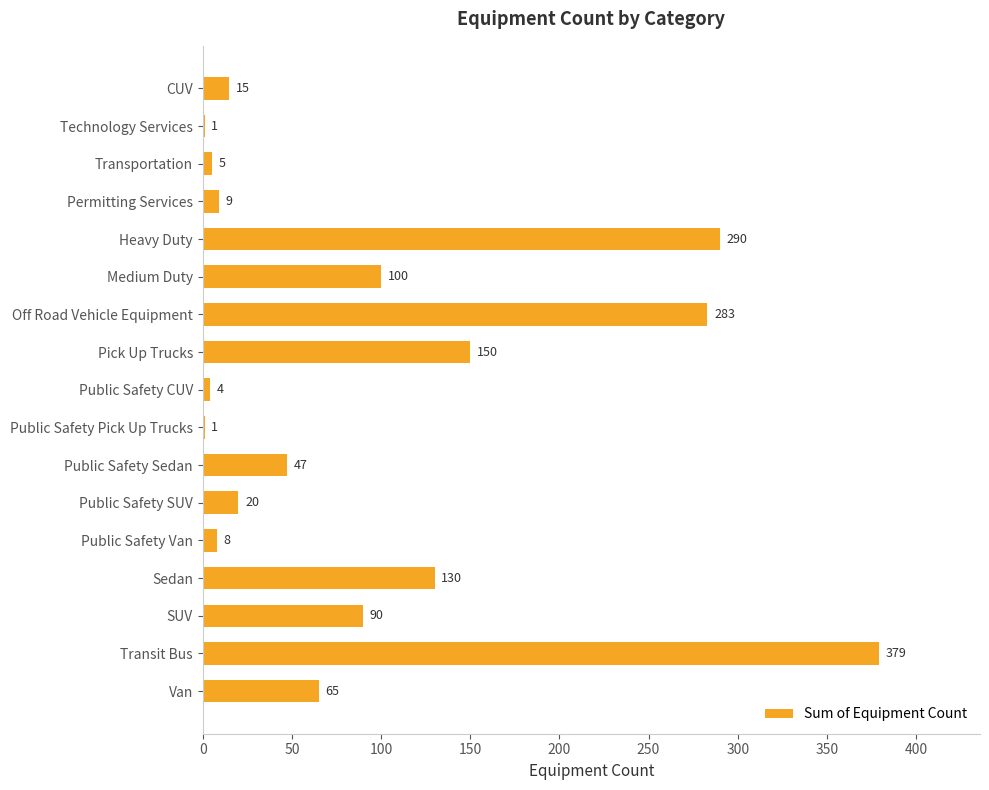

How many series are shown in this chart?

1